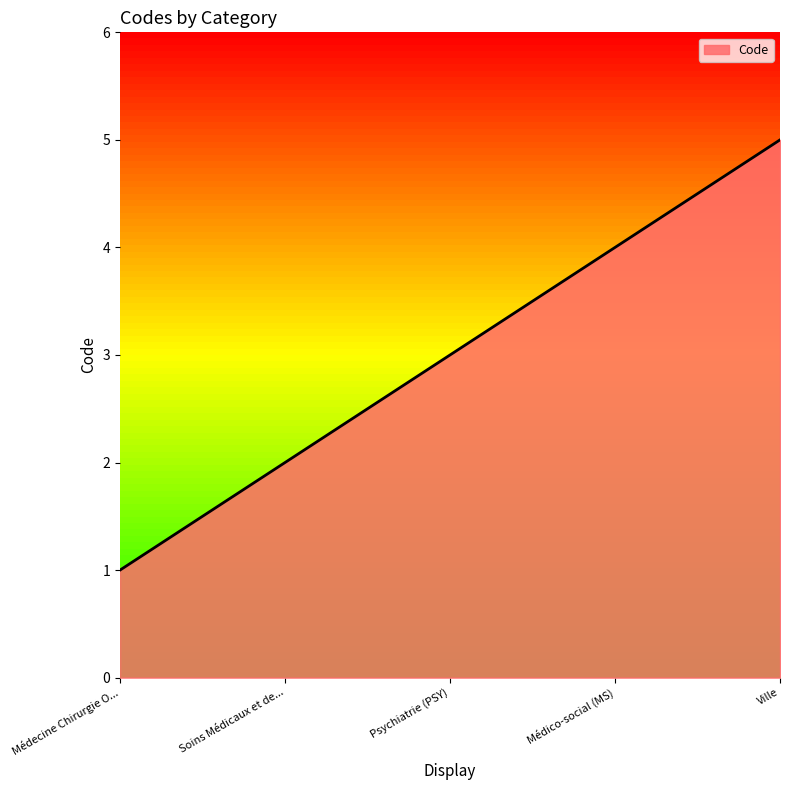

What is the smallest value displayed?

1.0